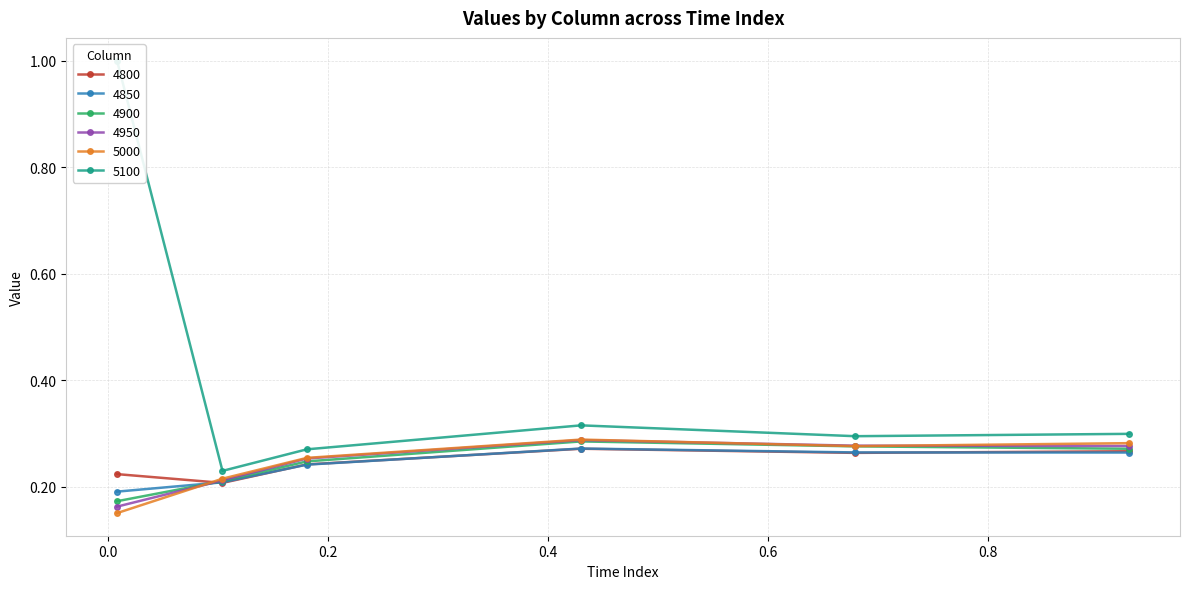

What is the sum of the 4850 values at 0.1041095890410959 and 0.9287671232876712?

0.5